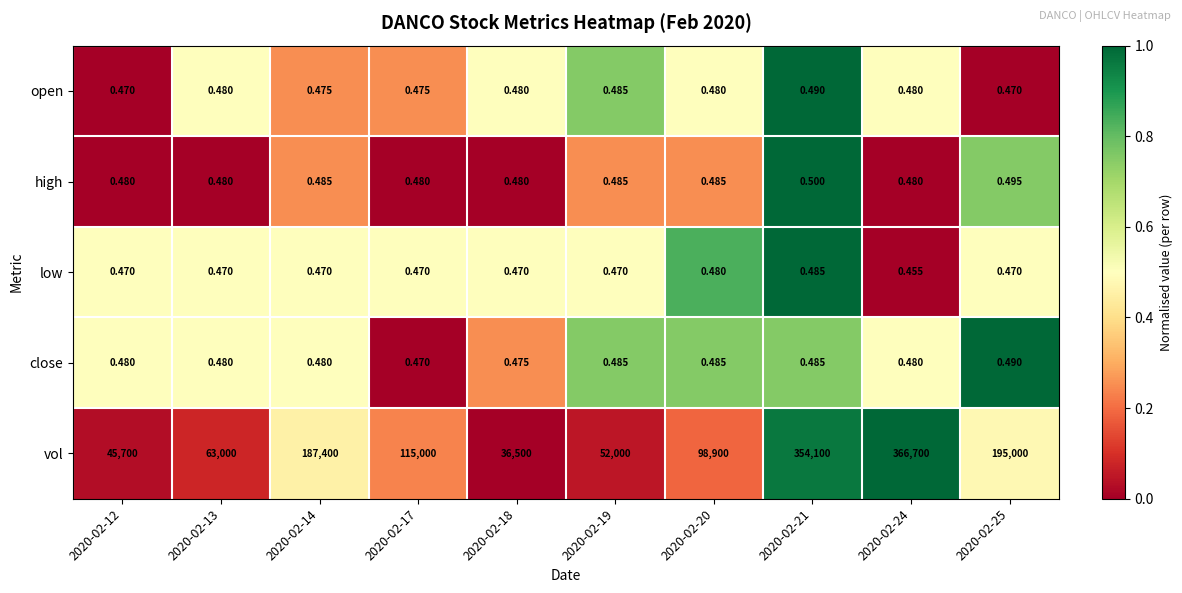

What is the total value across all series at 2020-02-12?

45701.9